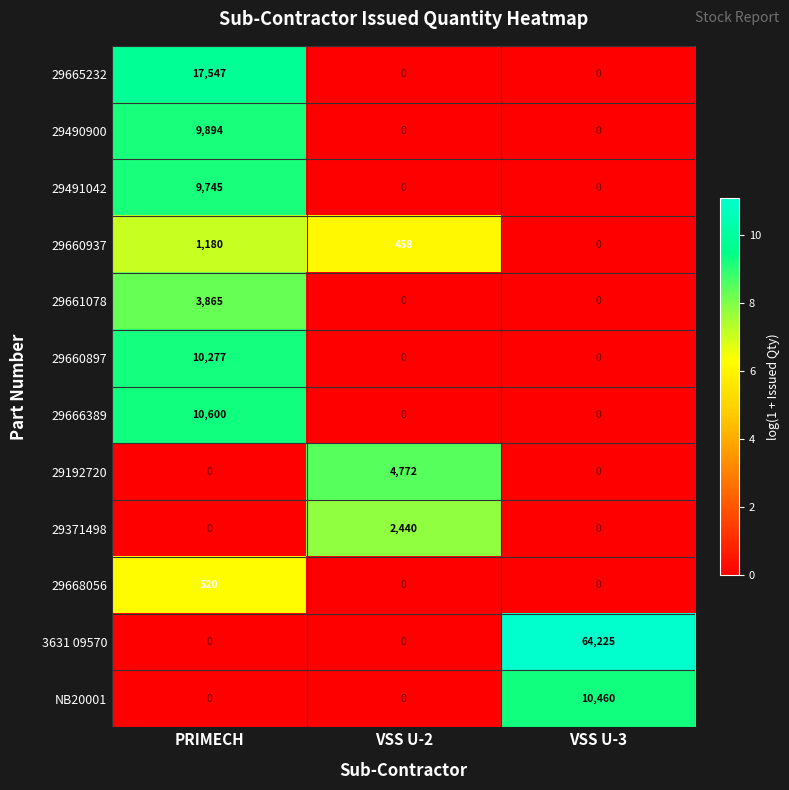

Which series changed the most between PRIMECH and VSS U-2?

29665232